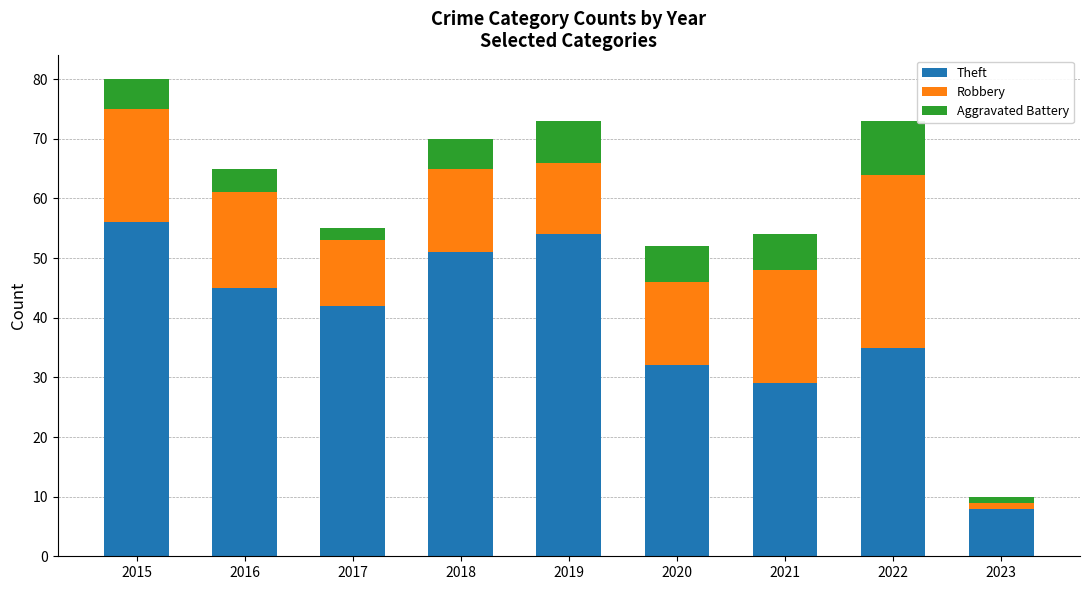

What is the value of the Theft bar at the 4th from the left?

51